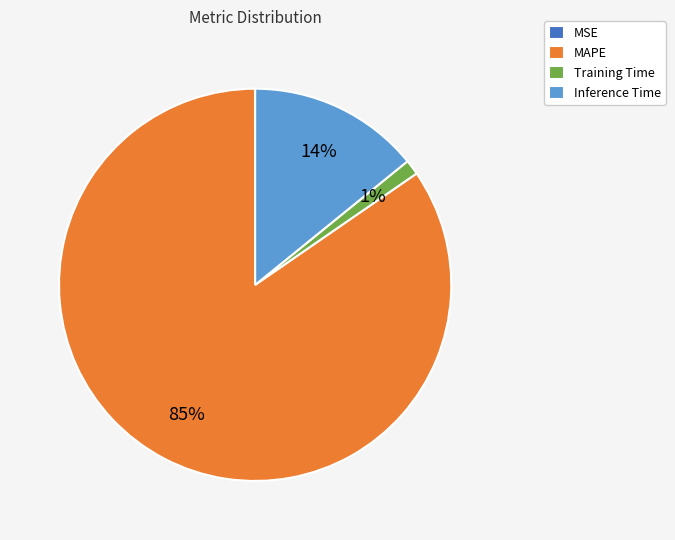

To the nearest percent, what percentage of the pie is Inference Time?

14%